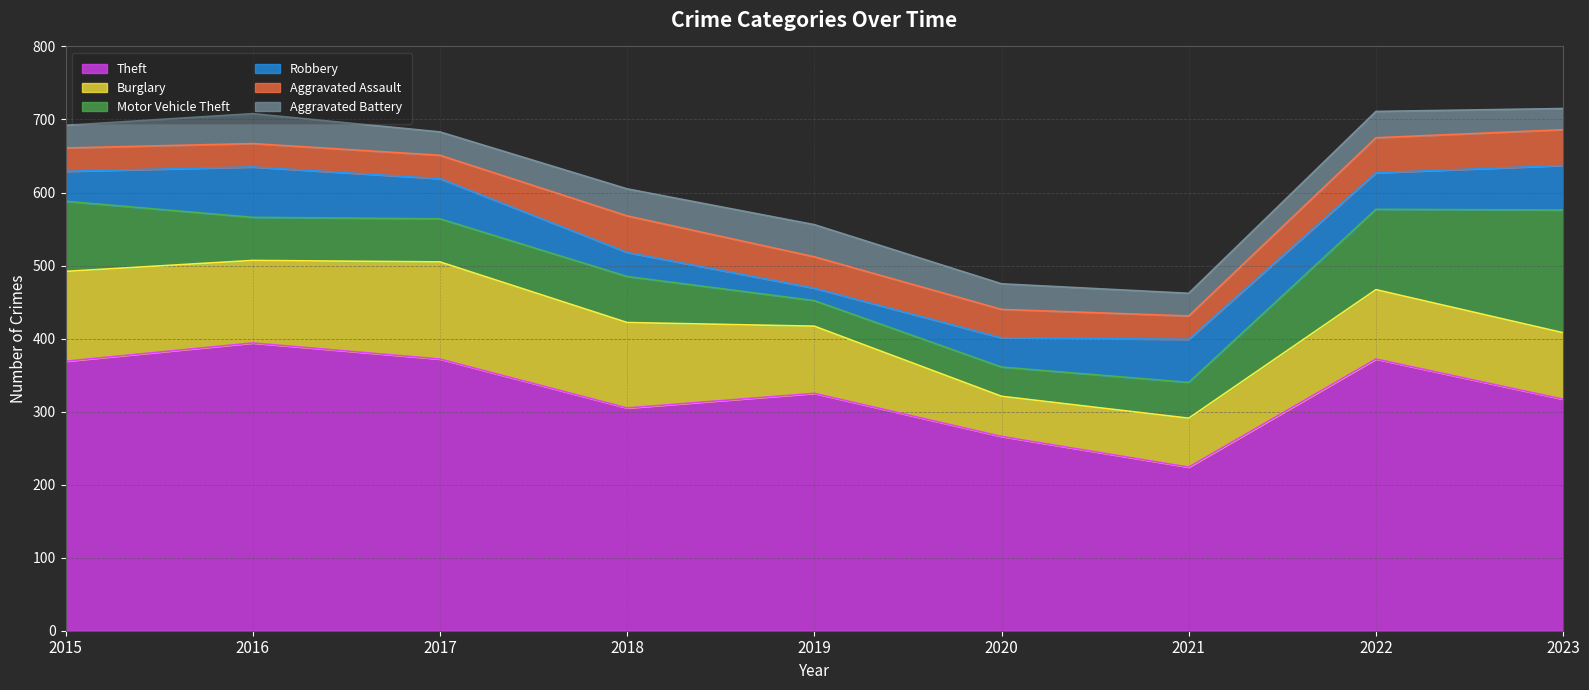

What is the difference between the maximum and minimum values in the Motor Vehicle Theft series?

133